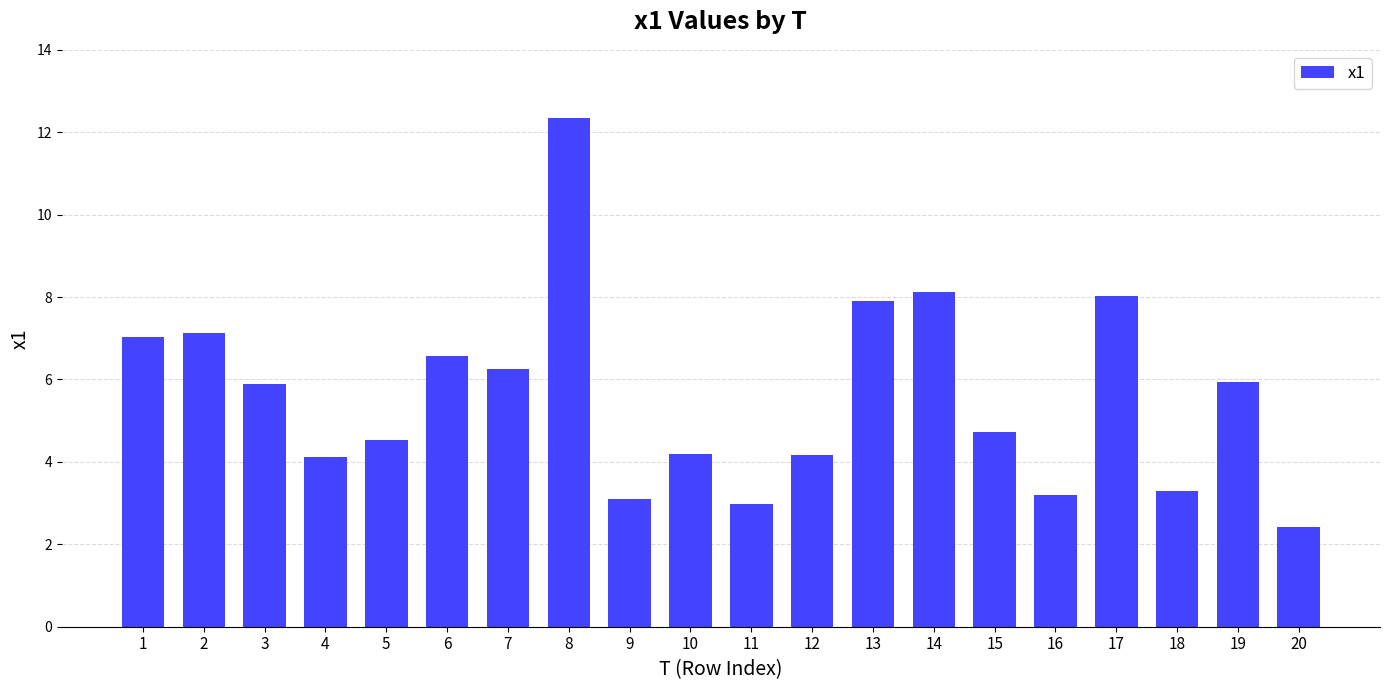

Approximately how many times larger is the value at 15 compared to 18?

1.4